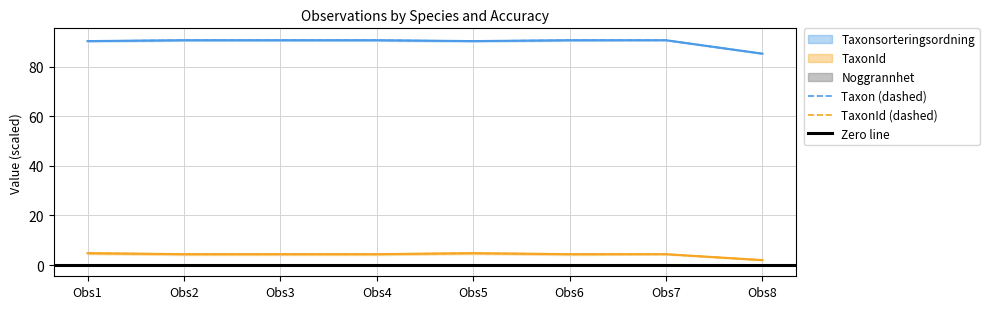

True or false: Taxonsorteringsordning and Noggrannhet intersect in this chart.

False